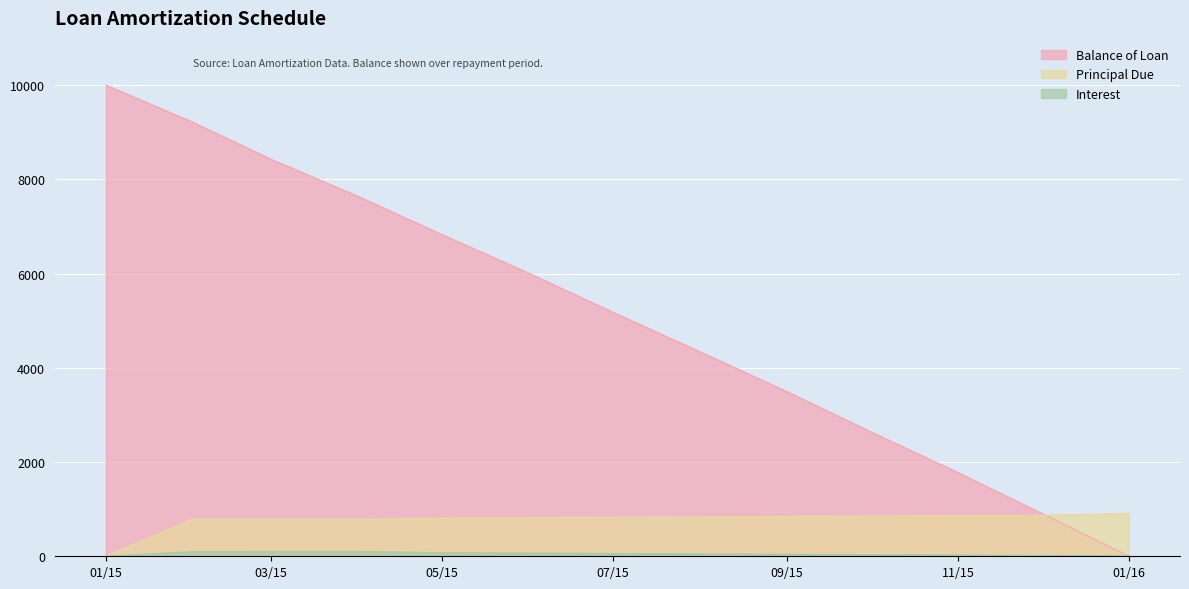

What is the difference between the maximum and minimum values in the Principal Due series?

908.6